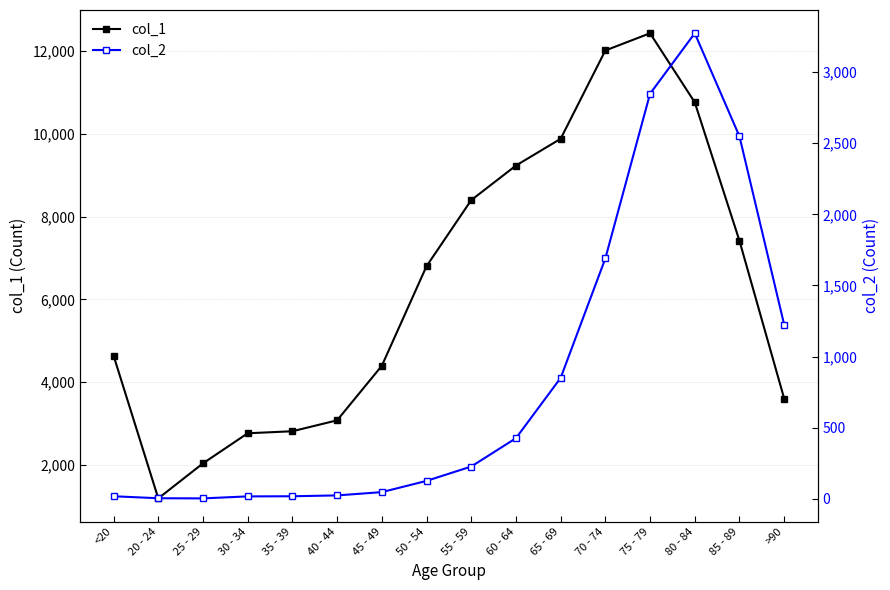

In col_1, how many points are higher than both neighbors (excluding endpoints)?

1